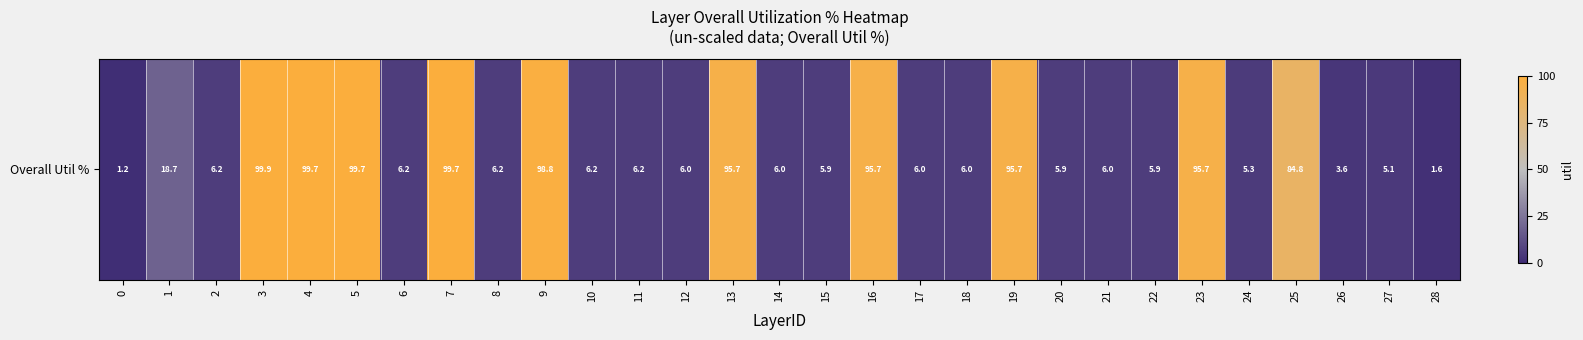

What is the difference between the second highest and minimum values?

2.0